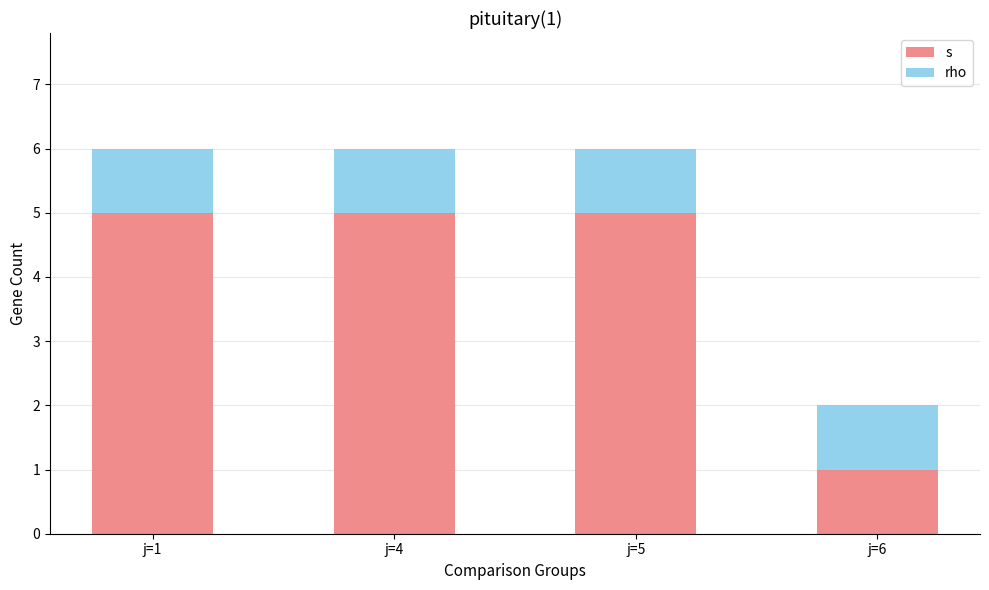

What are all the series names shown in the legend?

s, rho